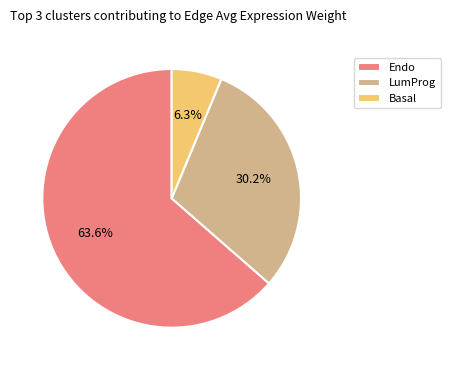

Does Endo account for over 50% of the chart?

Yes